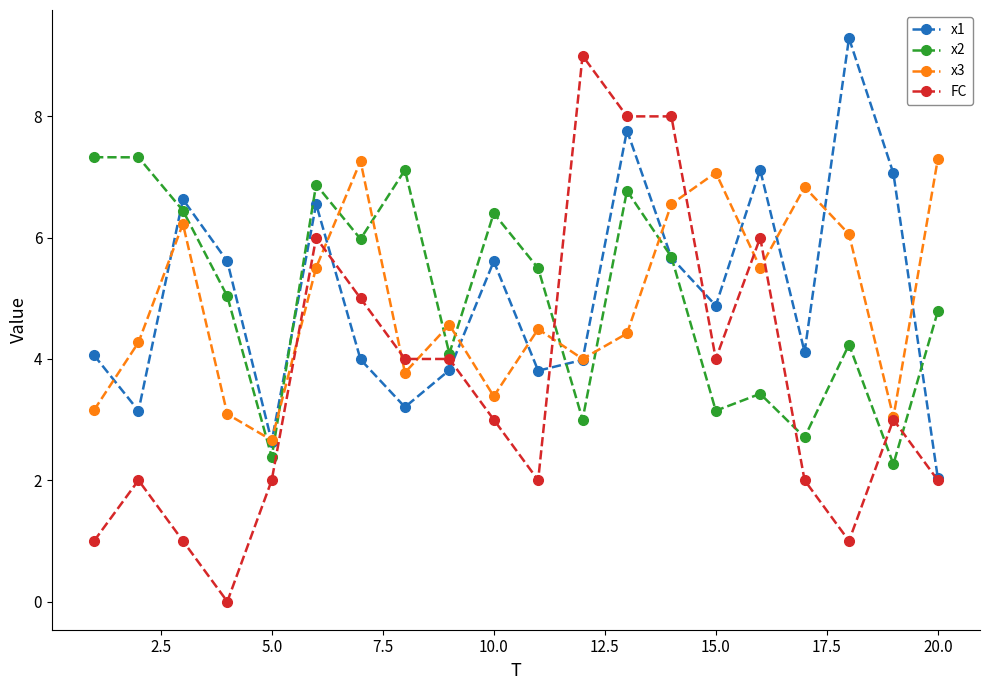

What is the value of the x3 point at the 9th from the left?

4.6